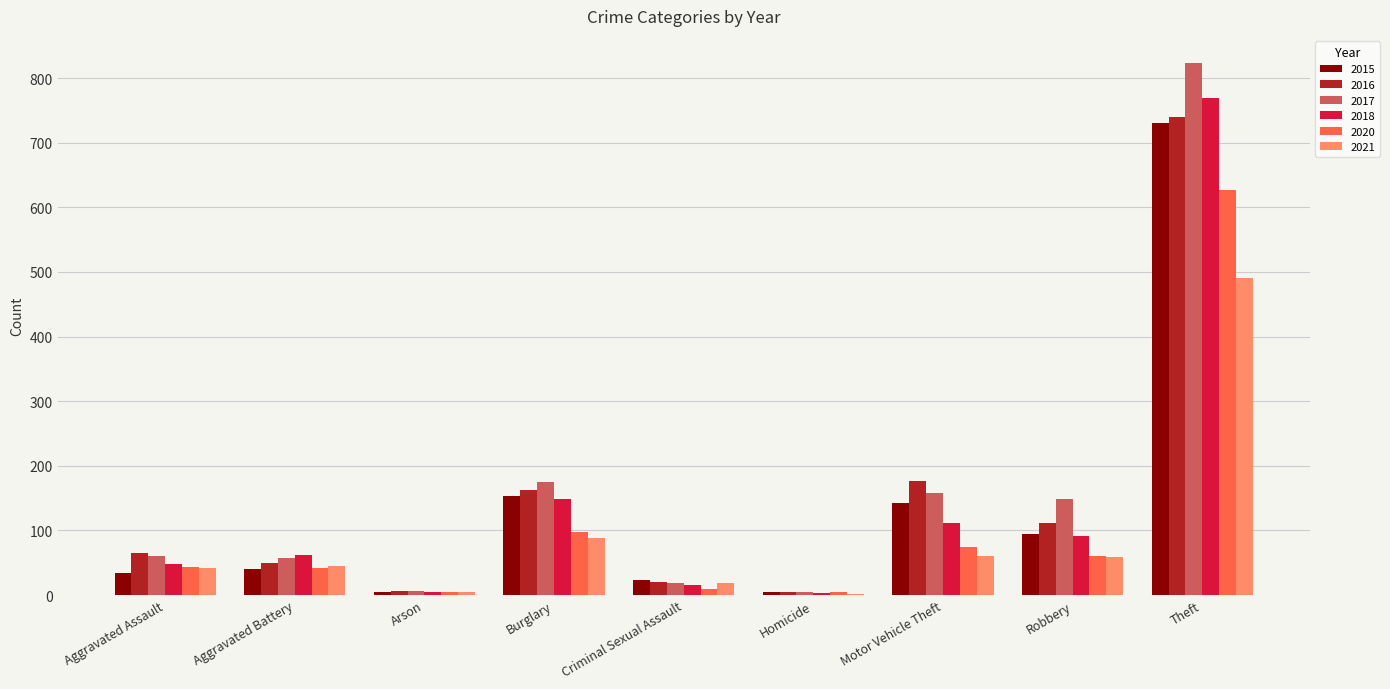

The value of 2017 at Aggravated Battery is 58. True or false?

True